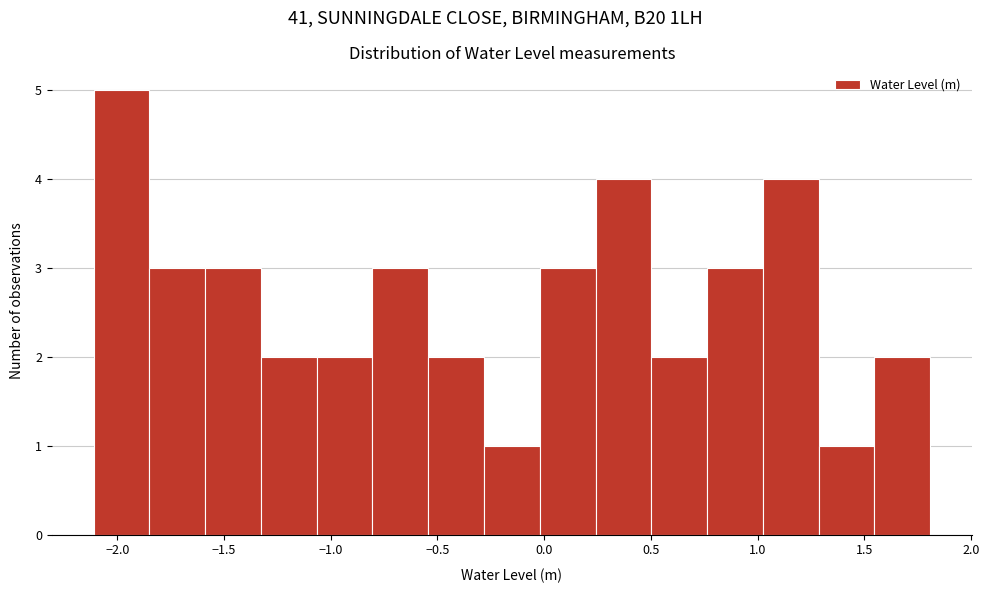

What is the height of the bar covering -2.10 to -1.85 on the x-axis? Neither the bar edges nor the heights are printed on the chart, so give them approximately, as read against the axes.

5